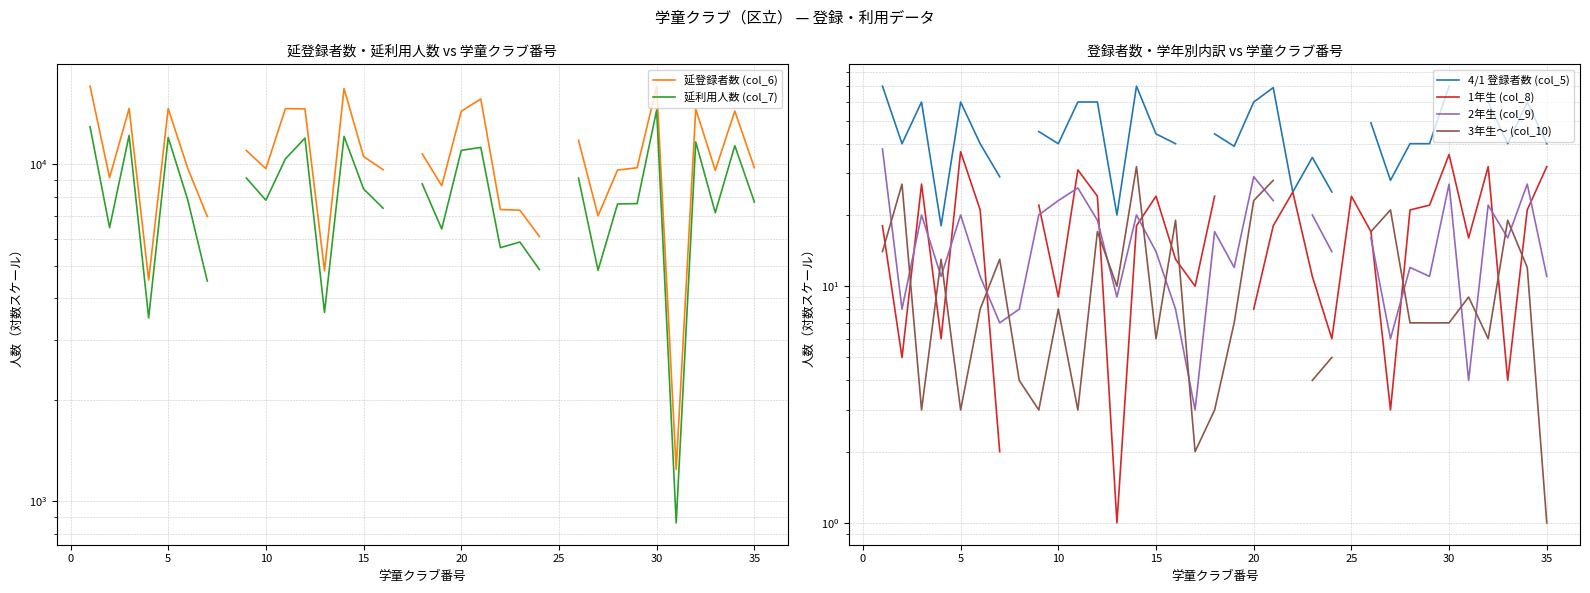

True or false: 4/1 登録者数 (col_5) and 1年生 (col_8) intersect in this chart.

False